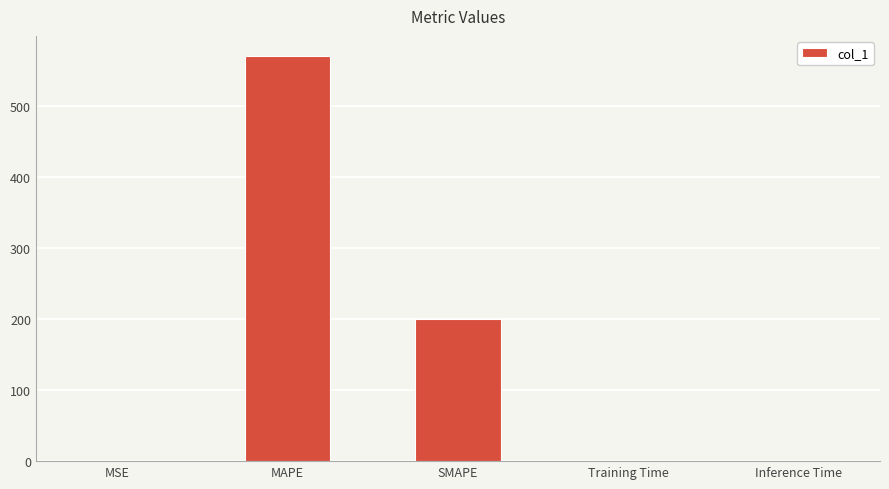

Where is the data nearest to the value 284?

SMAPE